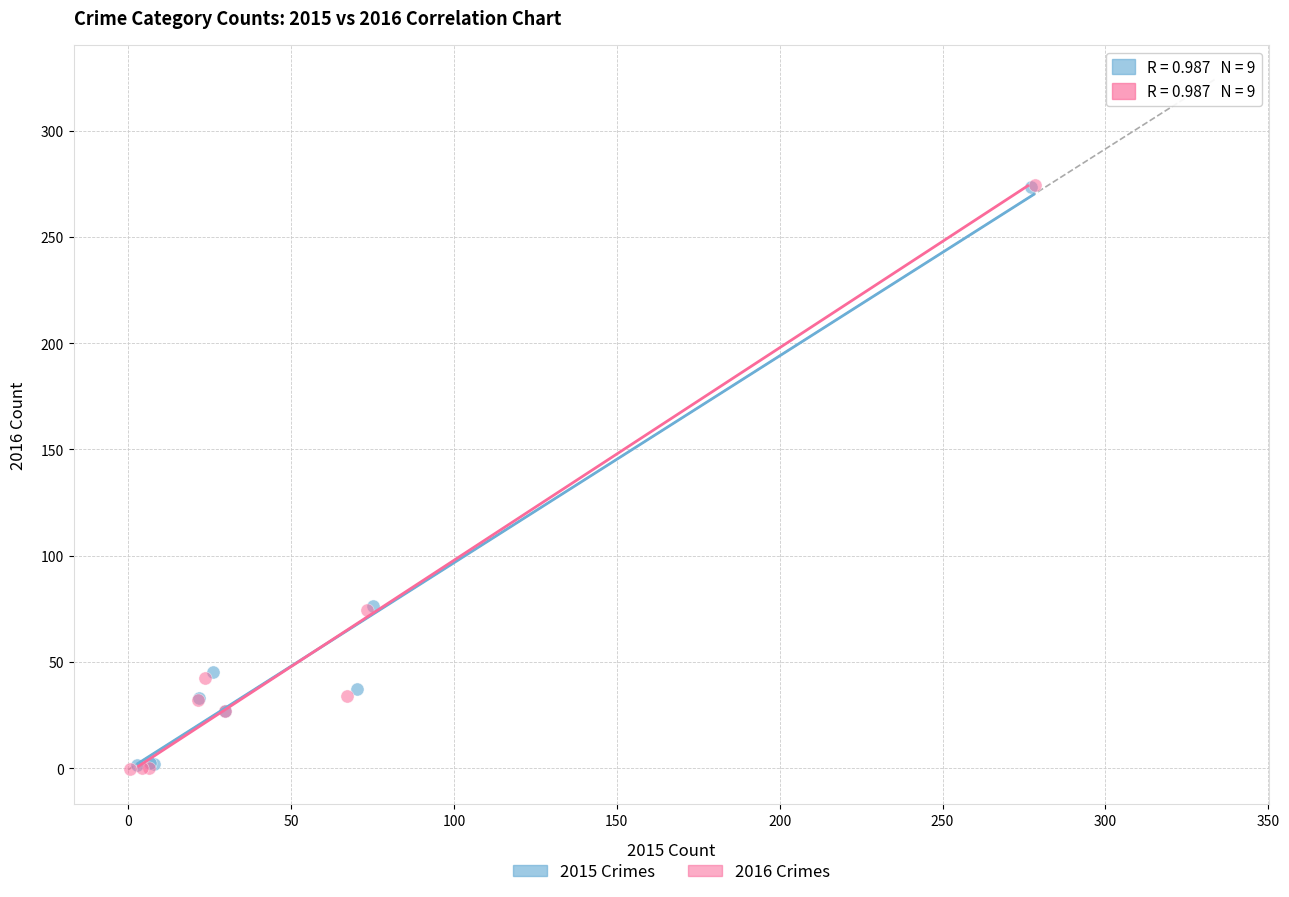

Which series has the largest Y range (max minus min)?

2016 Crimes